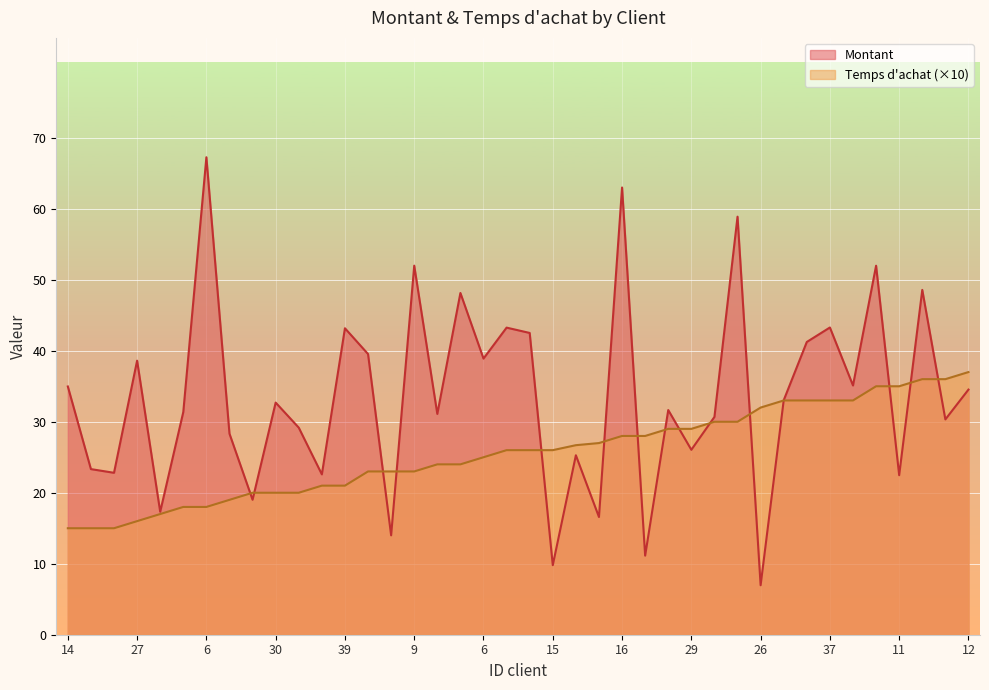

What is the sum of the Temps d achat values at 1 and 20?

48.0